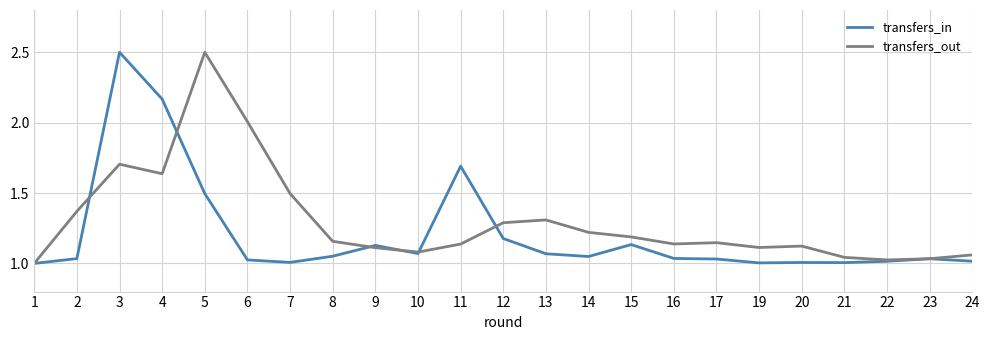

The transfers_in series shows 0.5 at 15. True or false?

False